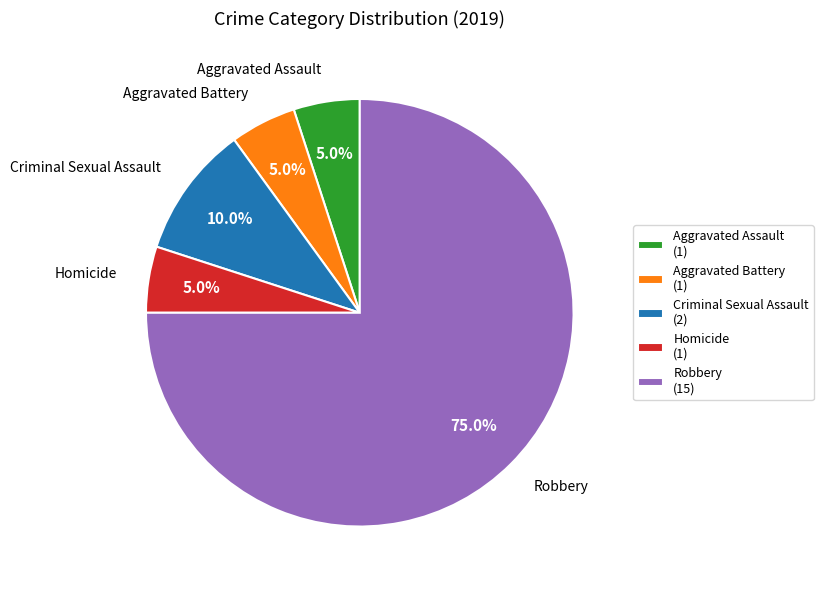

Combined, what portion of the pie is Aggravated Battery and Criminal Sexual Assault?

15.0%